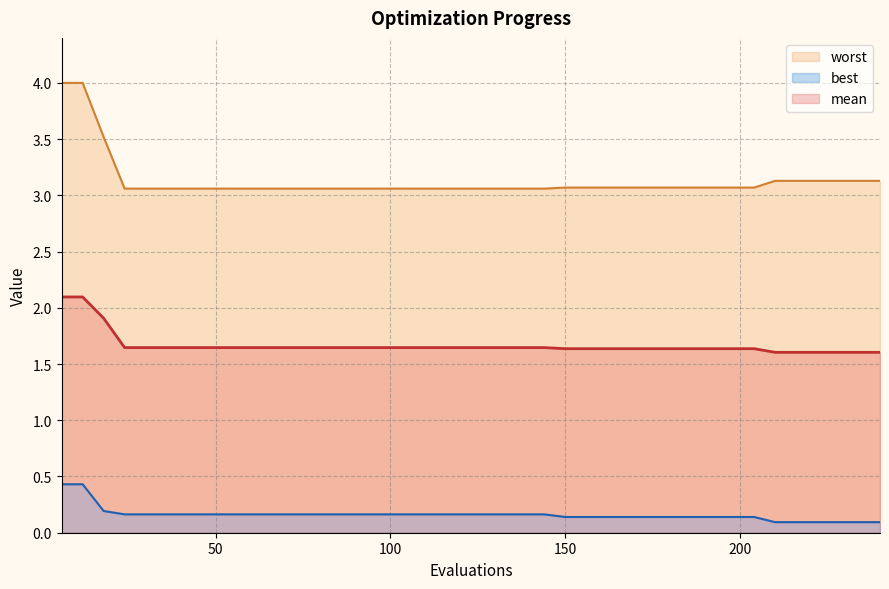

At how many categories does at least one series exceed 1?

40